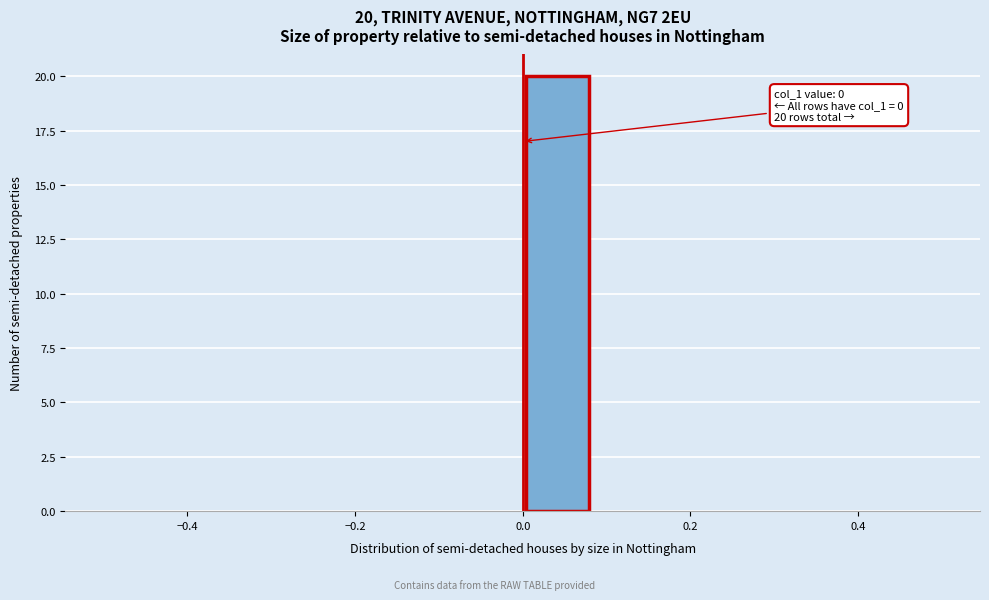

Which range on the x-axis has the tallest bar?

0.00 to 0.08